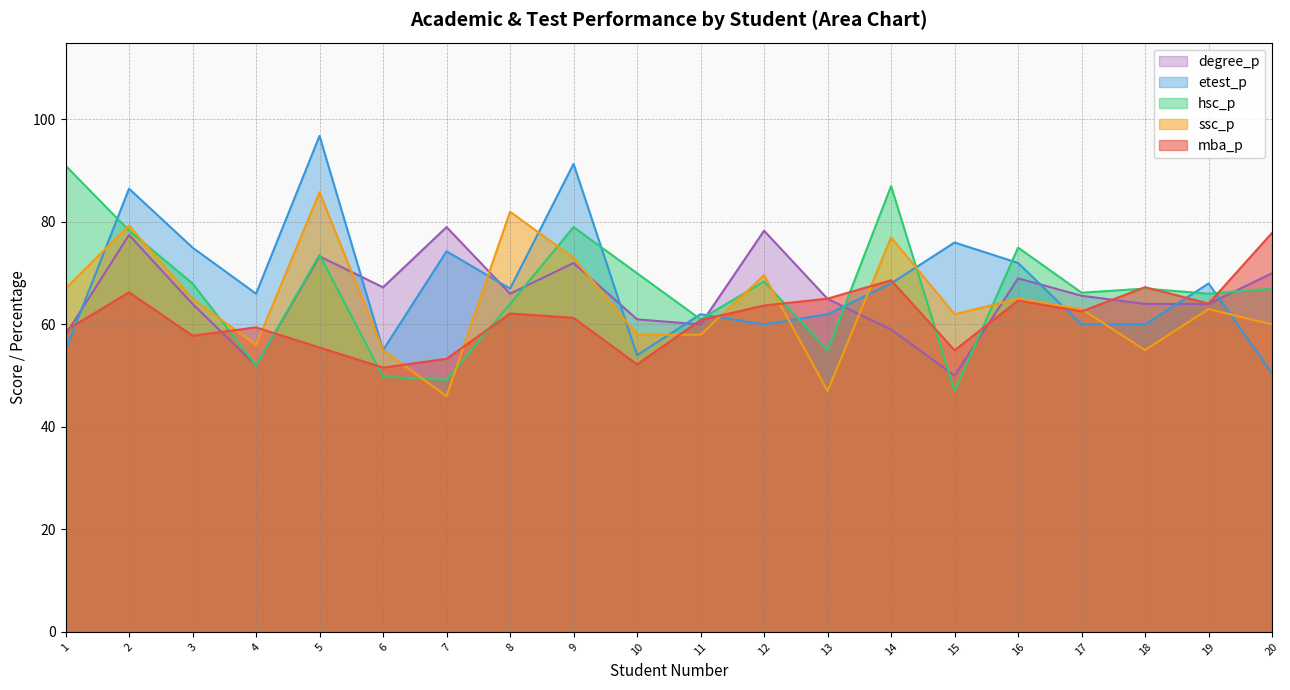

The value of mba_p at 6 is 35.0. True or false?

False